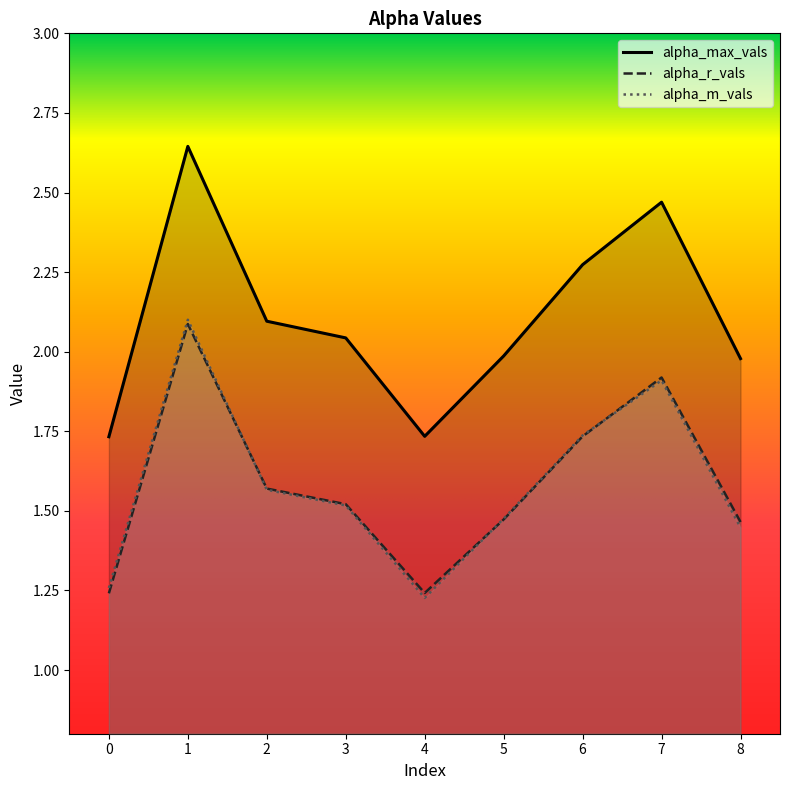

What are all the series names shown in the legend?

alpha_max_vals, alpha_r_vals, alpha_m_vals